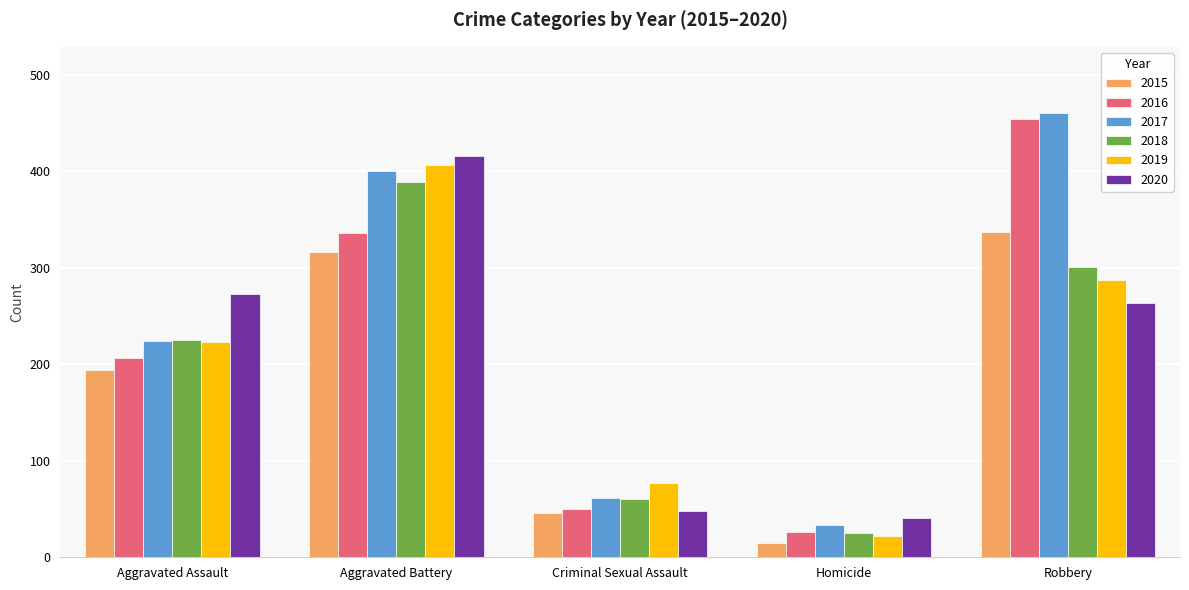

How many bars are there in each group?

6